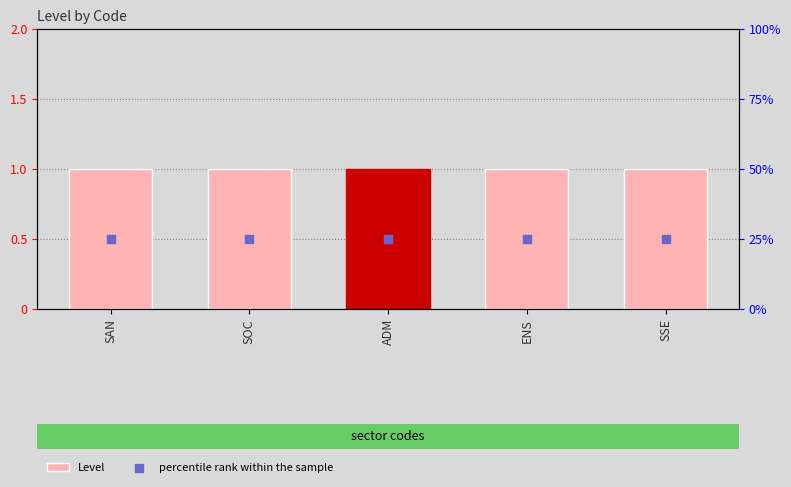

What are all the series names shown in the legend?

Level, percentile rank within the sample